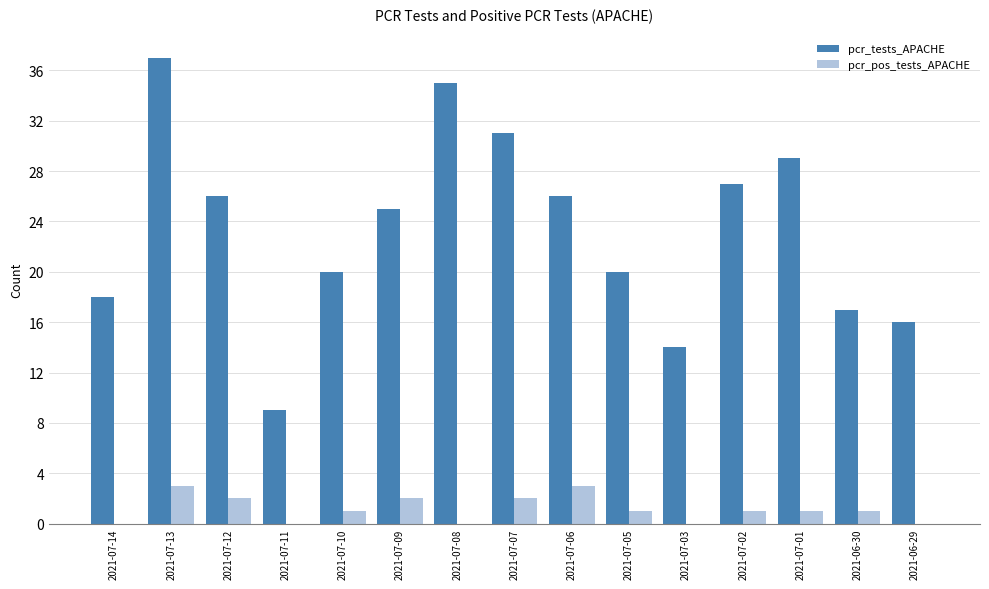

Is the value of pcr_pos_tests_APACHE at 2021-07-07 greater than the value of pcr_tests_APACHE at 2021-07-07?

No